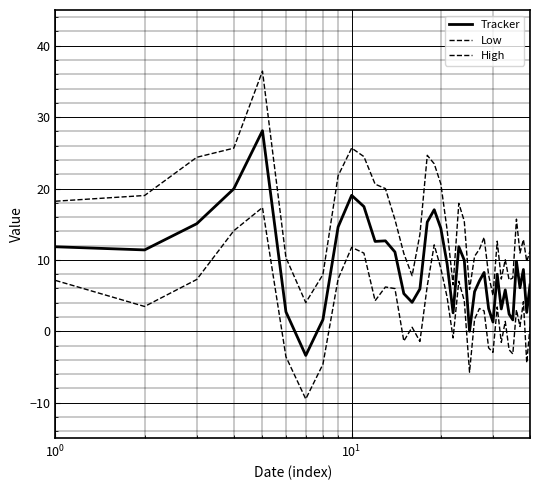

How many lines are shown in the chart?

3